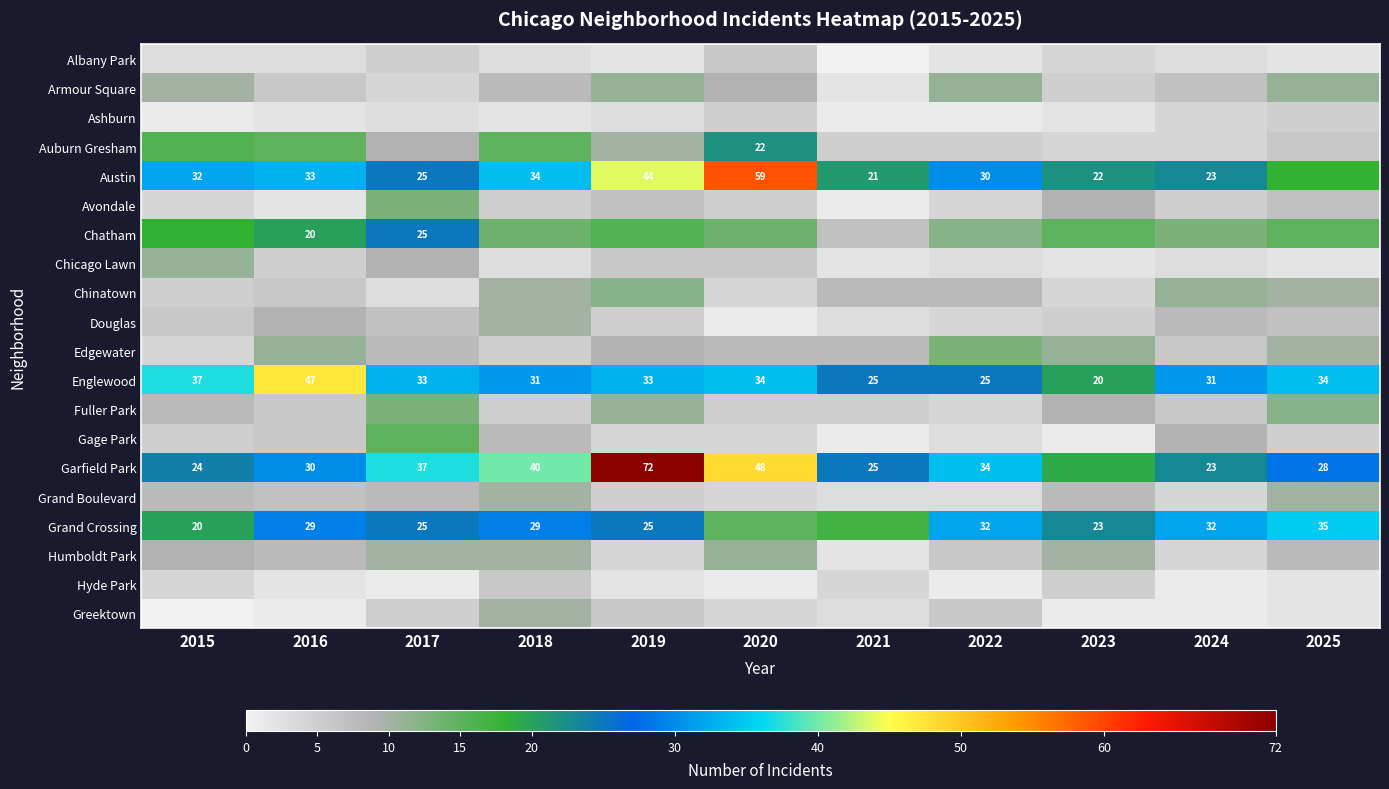

What is the maximum value shown in the chart?

72